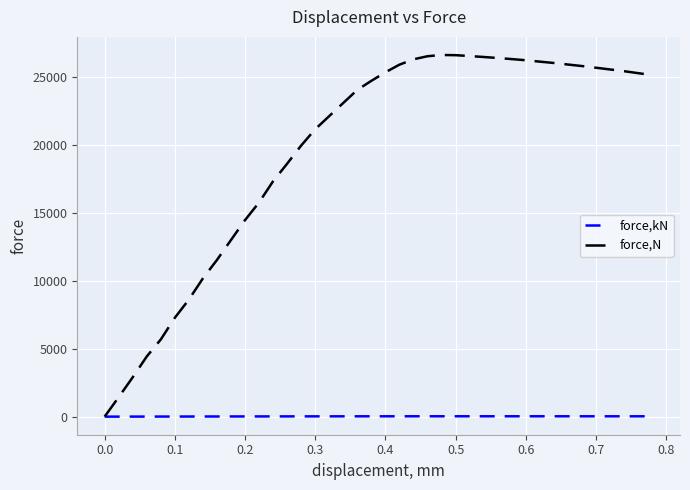

Rank the series by their average value, from lowest to highest.

force,kN, force,N